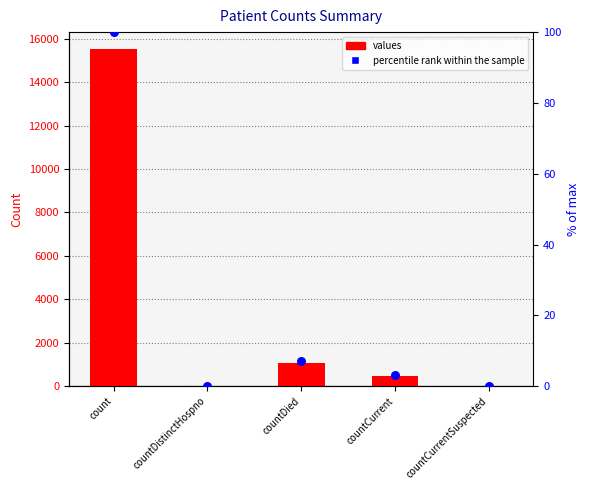

Which series has the largest Y range (max minus min)?

values